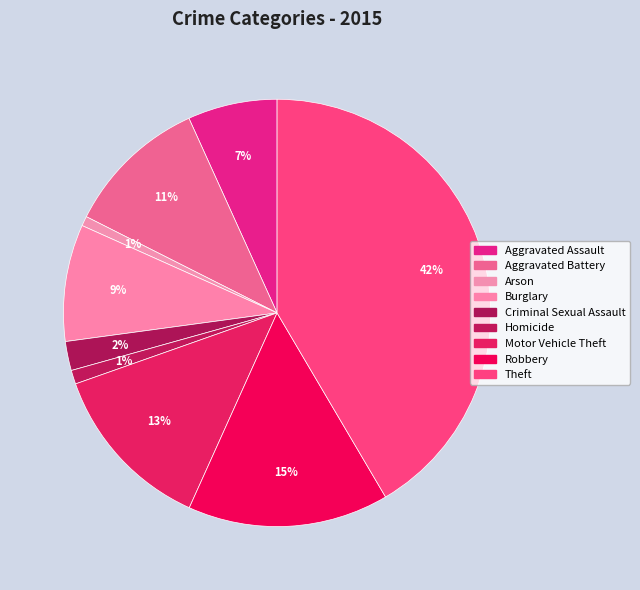

Does Robbery account for over 50% of the chart?

No